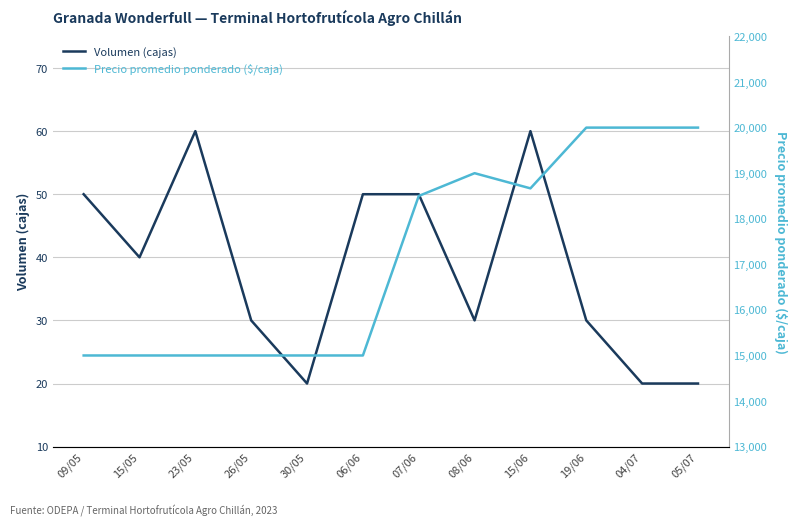

Reading left to right, transcribe all the data shown in this chart.

Volumen (cajas): 50	40	60	30	20	50	50	30	60	30	20	20
Precio promedio ponderado ($/caja): 15000	15000	15000	15000	15000	15000	18500	19000	18667	20000	20000	20000